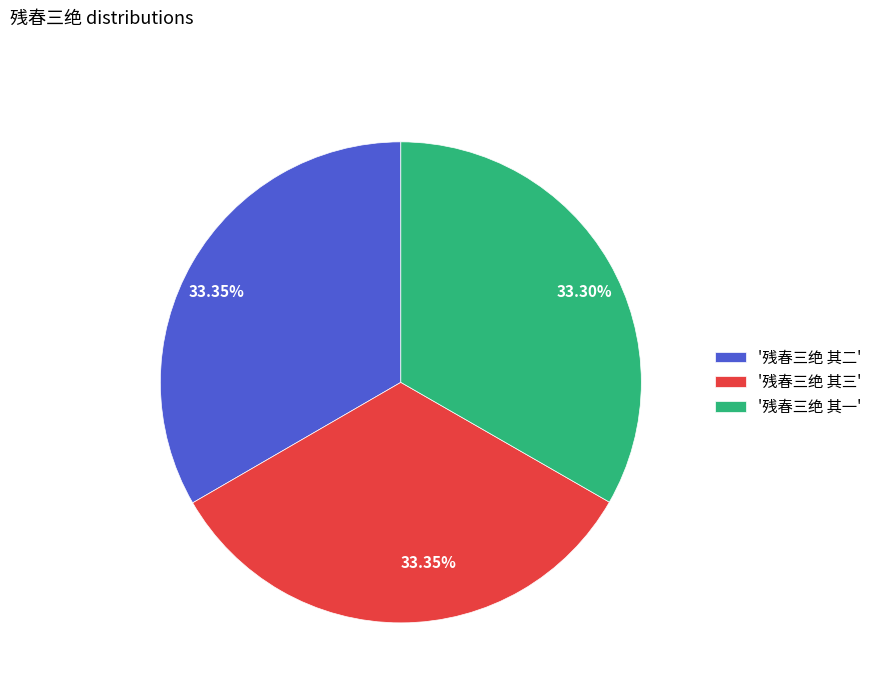

Does any single category account for the majority?

No